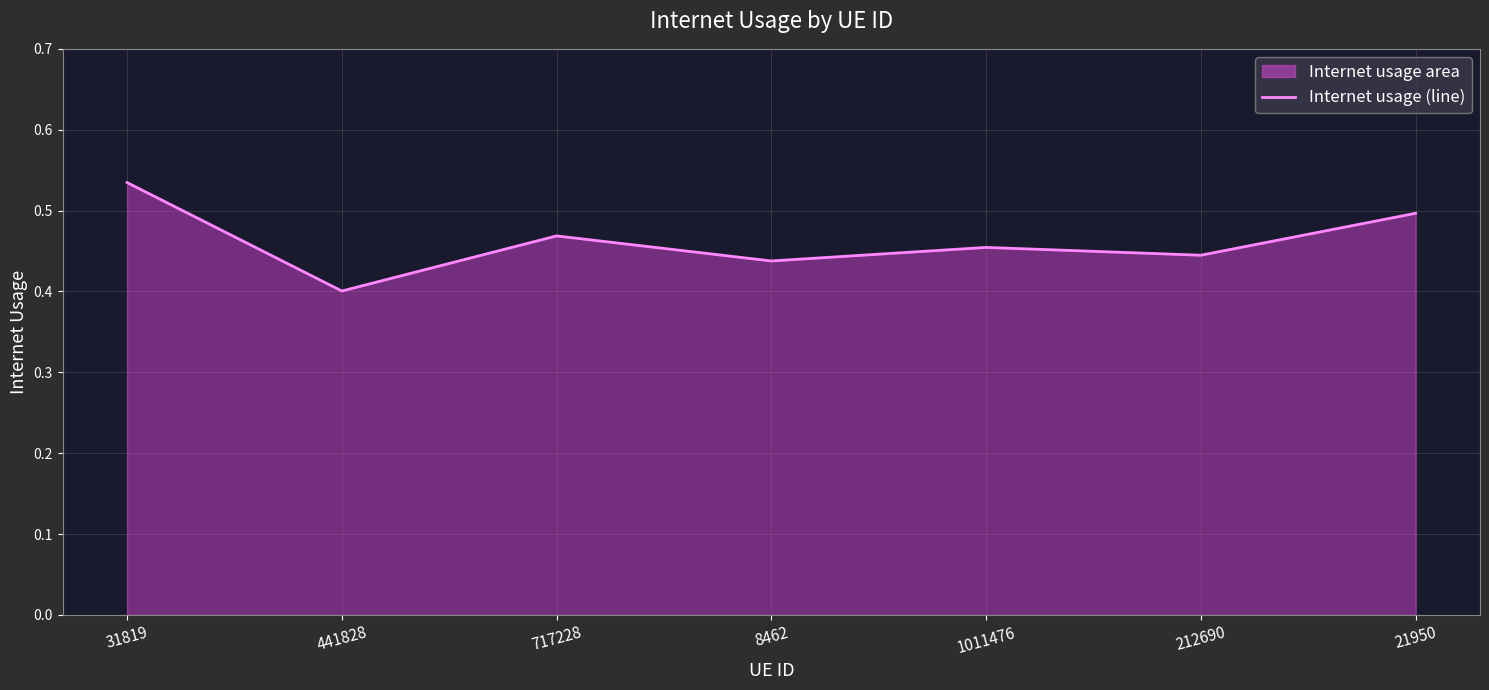

What is the difference between the maximum and minimum values?

0.1